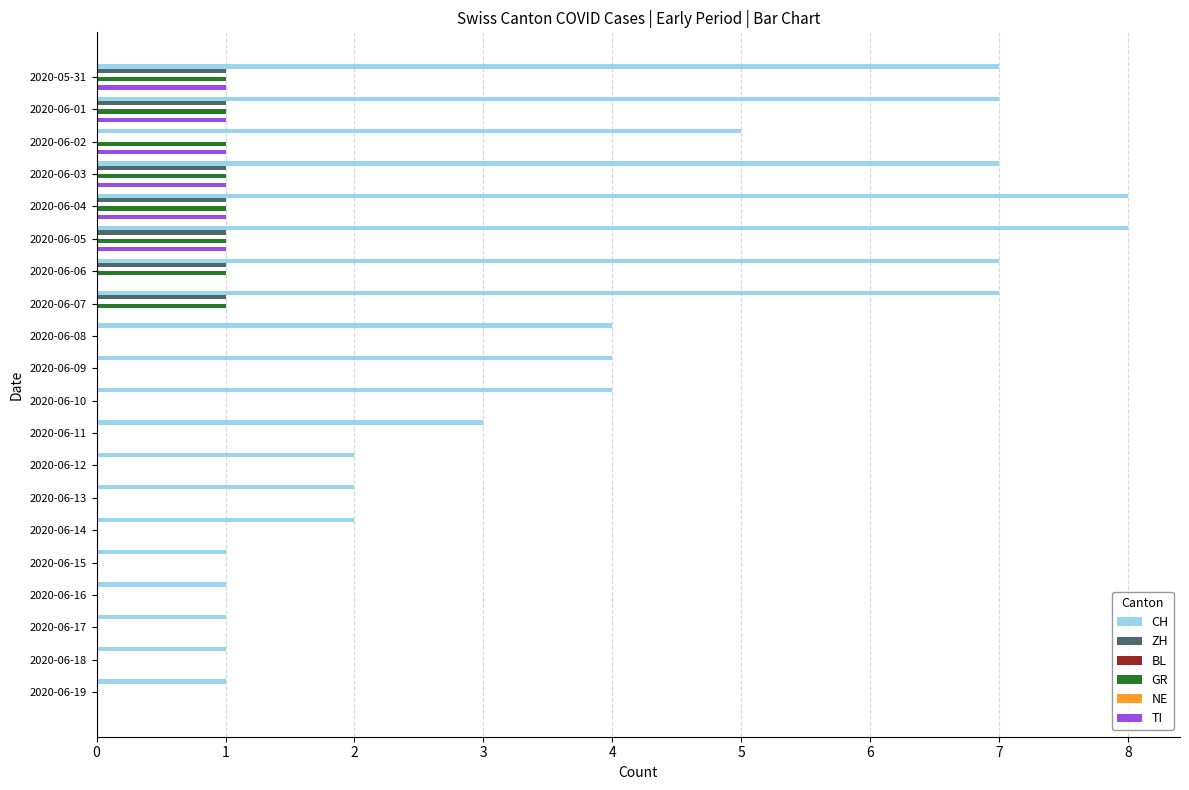

Which series has the largest range (max minus min)?

CH